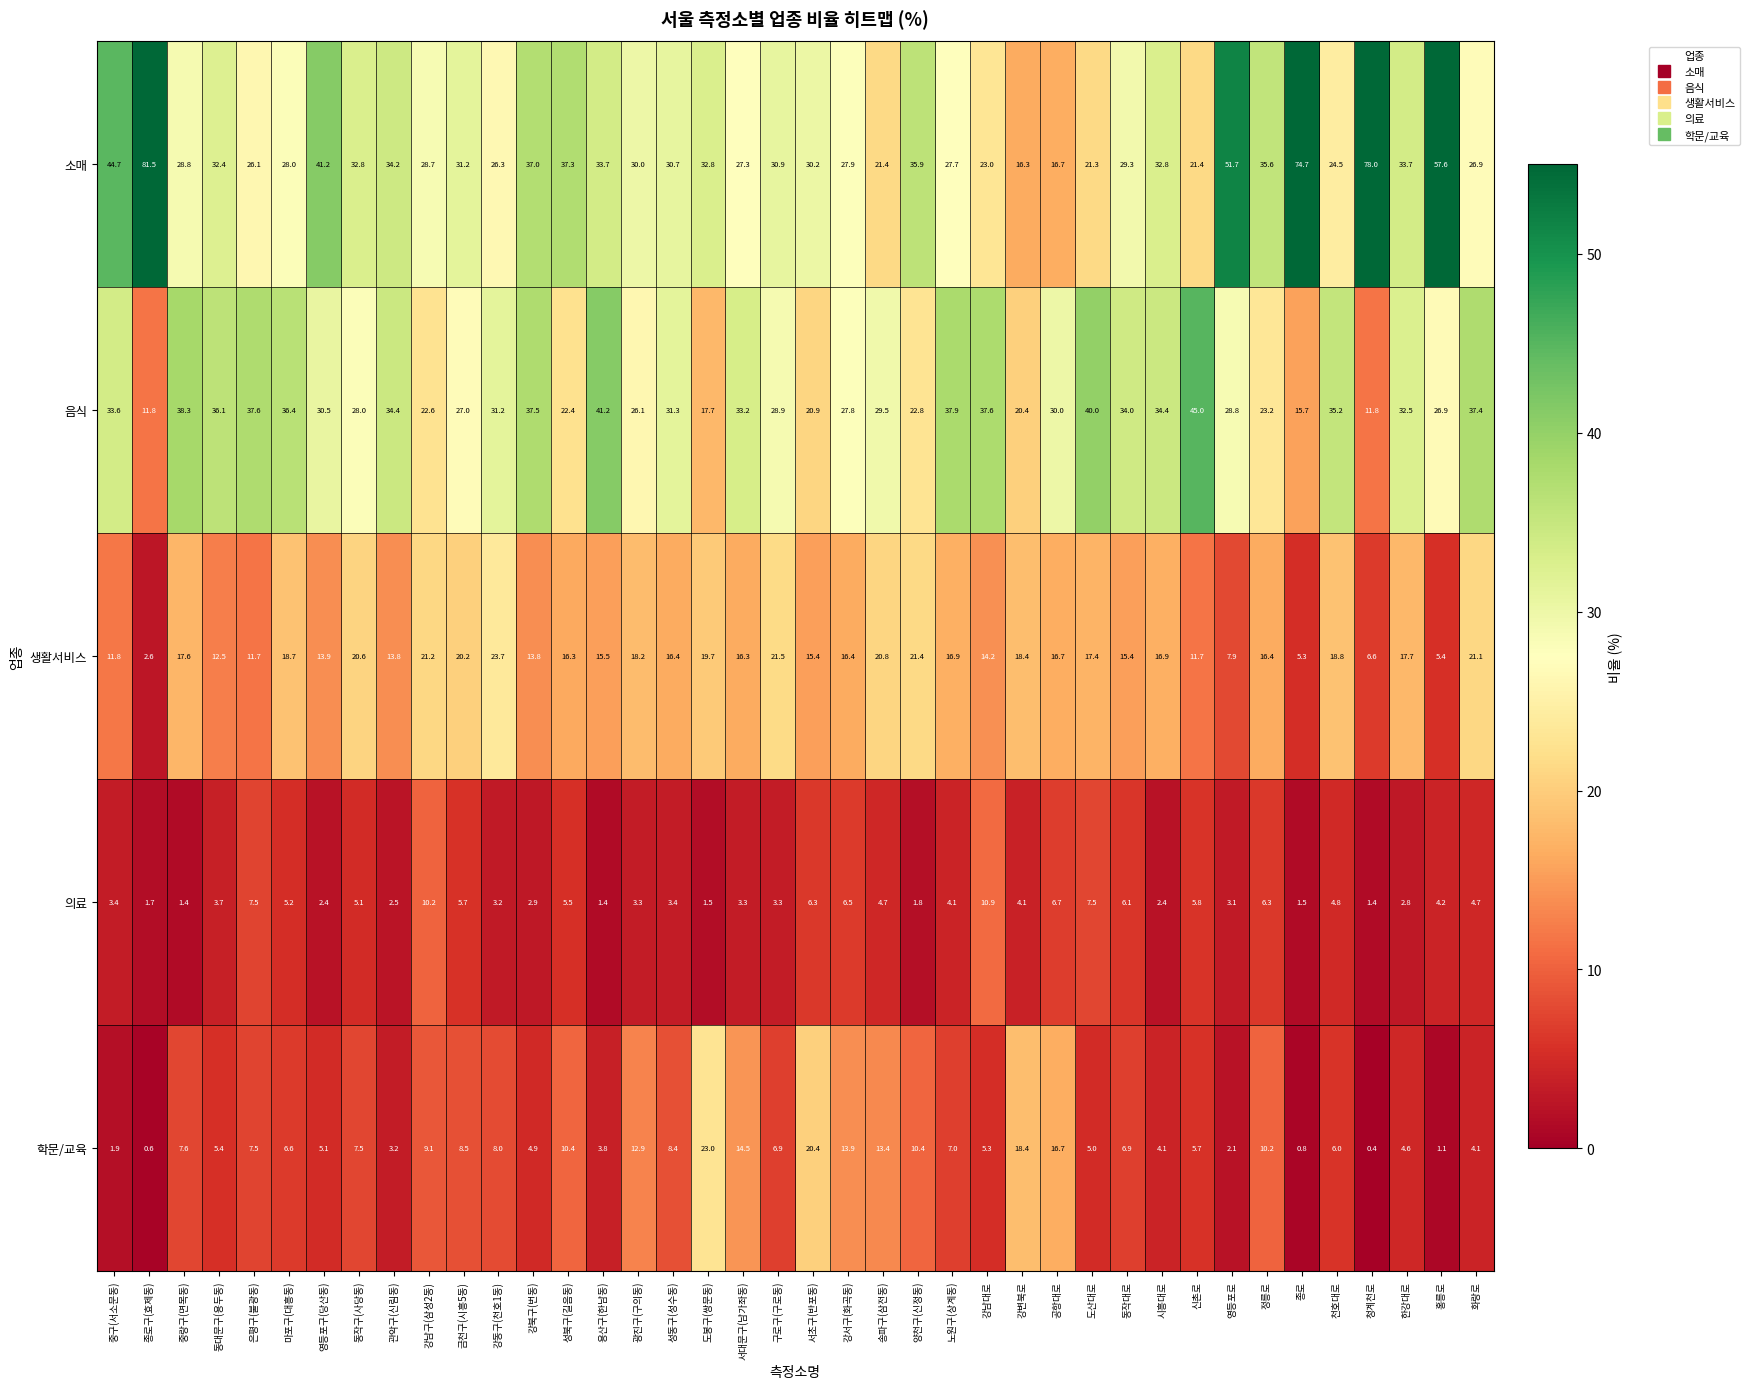

Which series has the widest spread of values?

소매